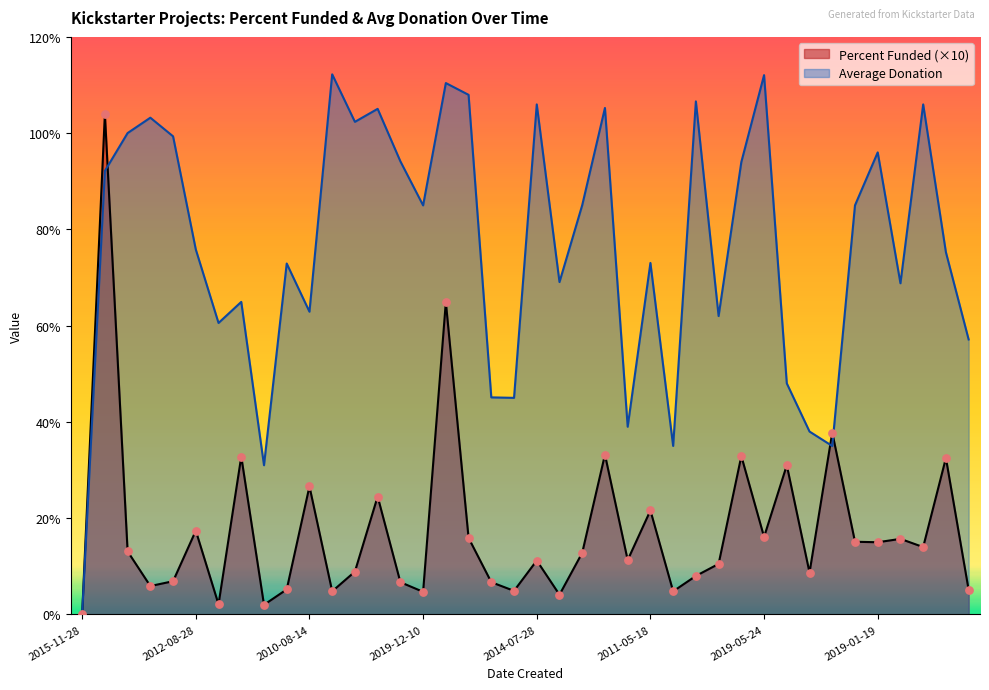

Is the value of Percent Funded at 2015-11-28 greater than the value of Average Donation at 2019-10-06?

No